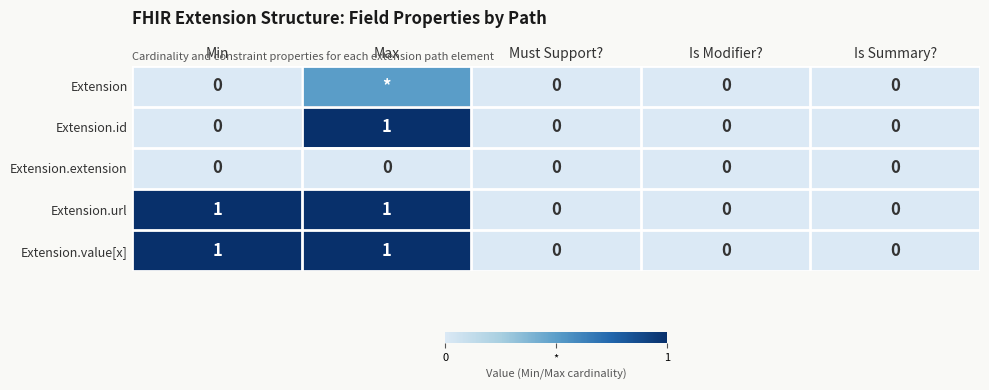

Is it true that Extension.value[x] equals 0.3 at Min?

False